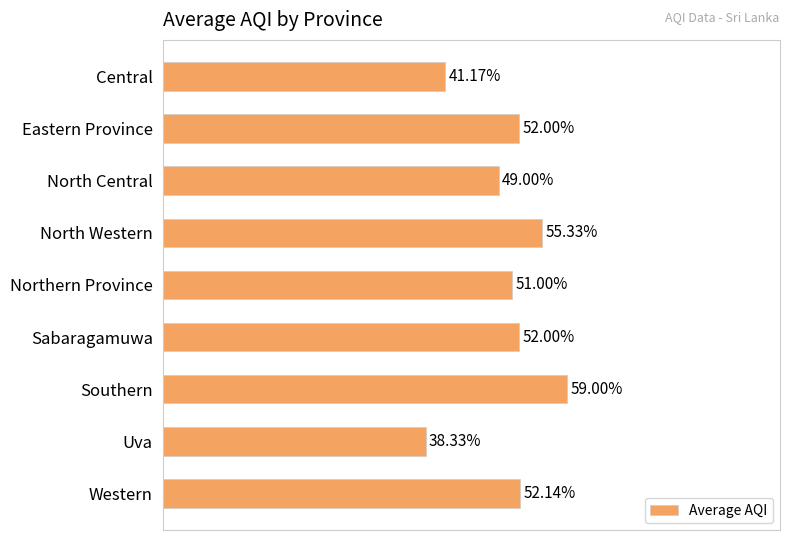

Where is the data nearest to the value 48?

North Central